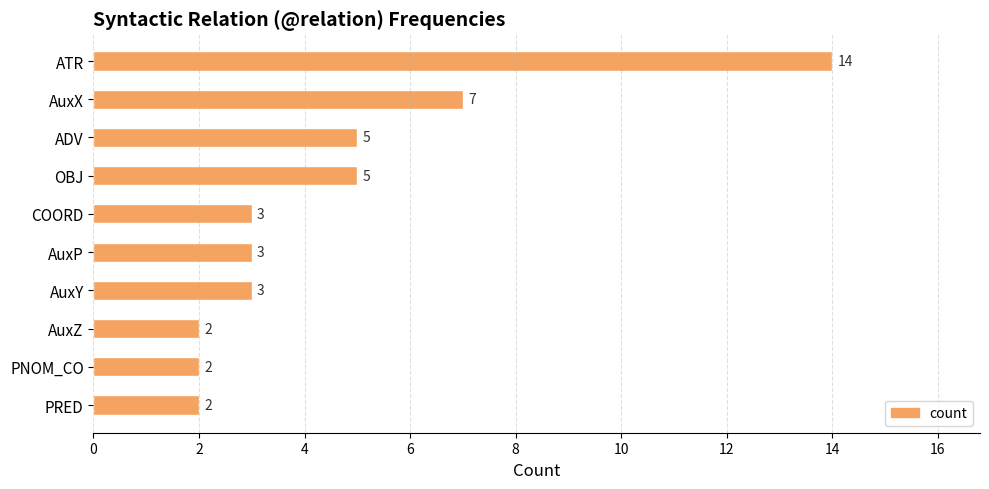

What is the minimum value shown in the chart?

2